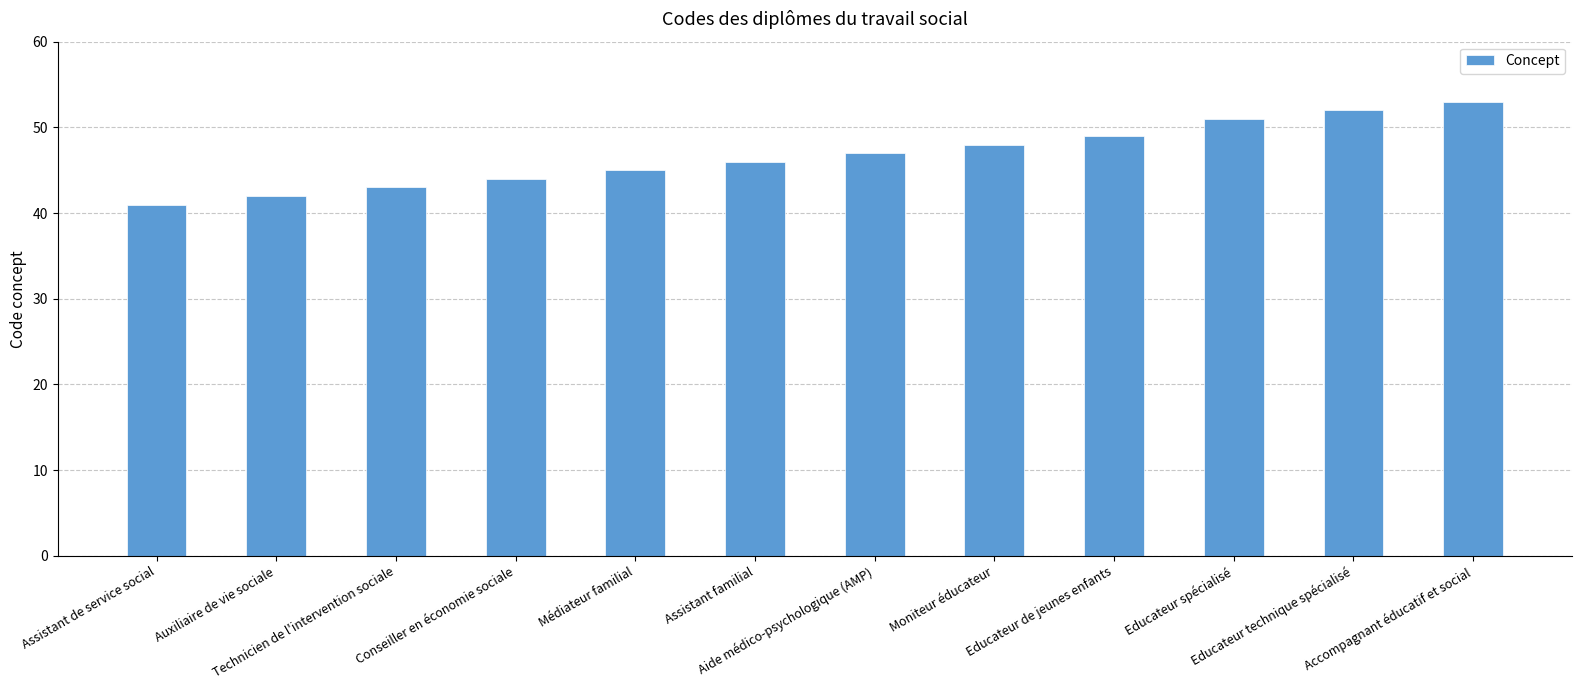

Does the chart contain stacked bars?

No